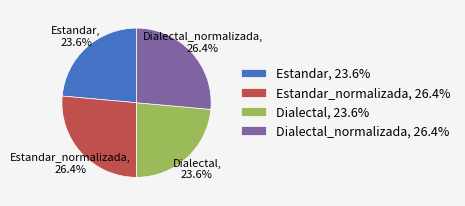

What is the ratio of the value at Dialectal, 23.6% to the value at Dialectal_normalizada, 26.4%?

0.9